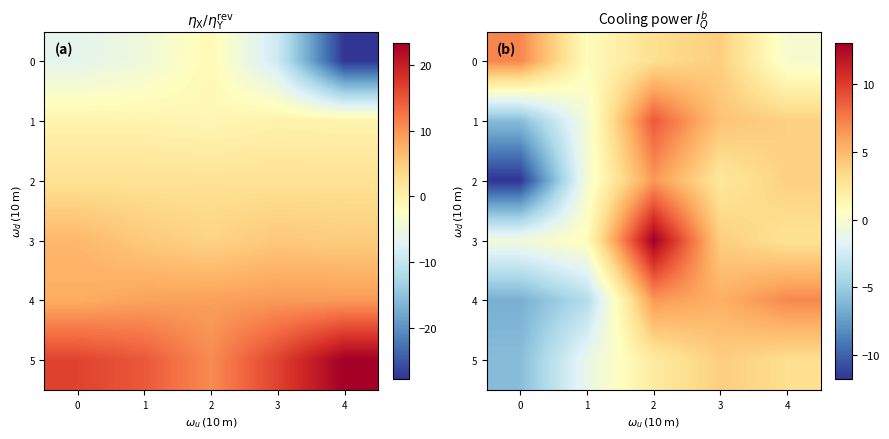

What is the total value across all series at 1?

40.0